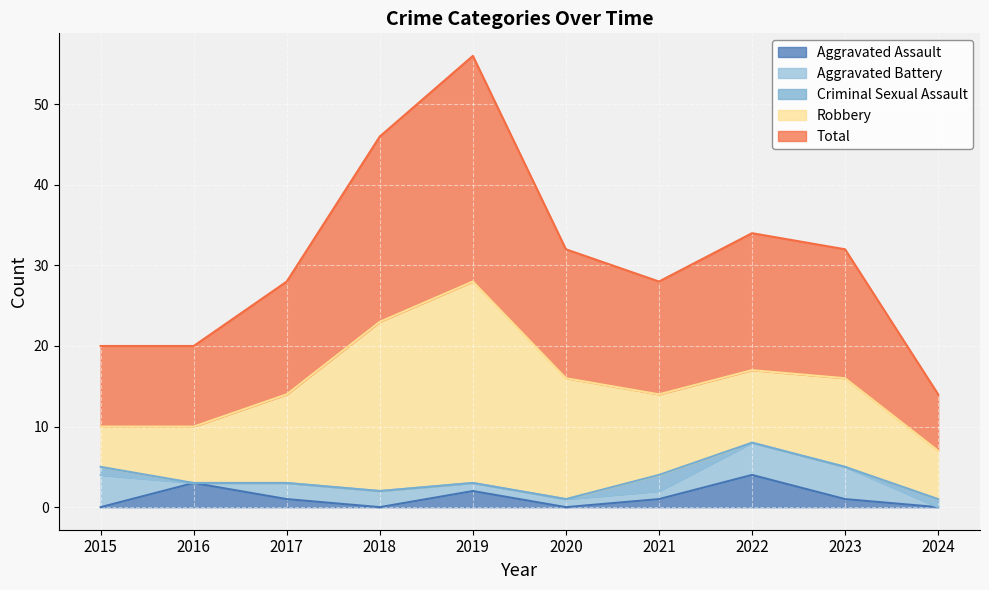

Between 2021 and 2017, which is larger?

2021